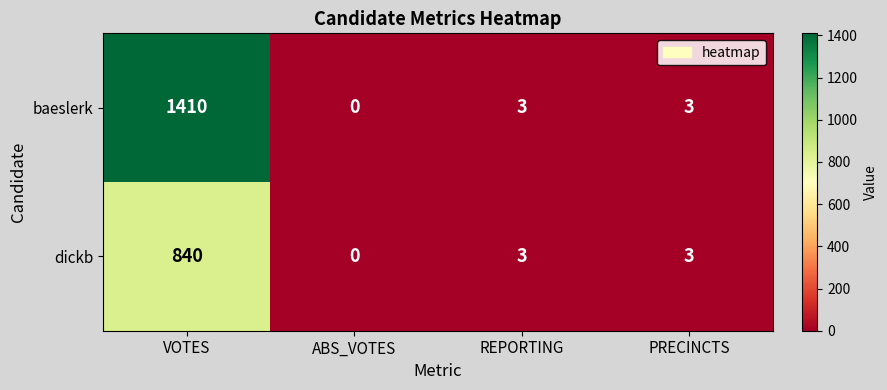

Which series has the largest range (max minus min)?

baeslerk